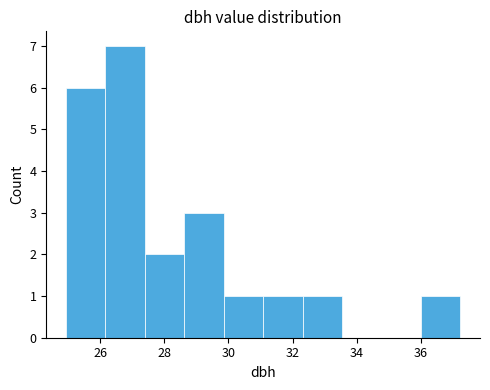

Which range on the x-axis has the tallest bar?

26.2 to 27.4